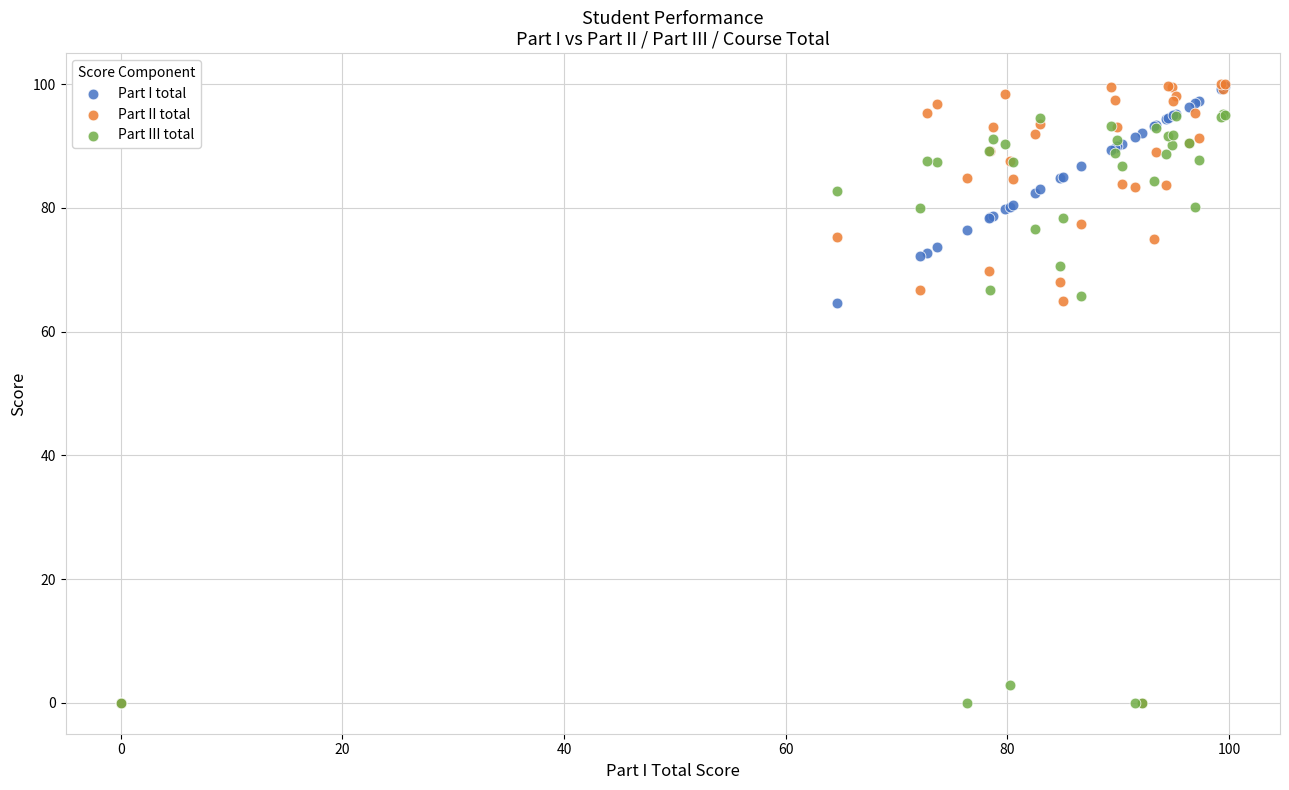

Which series has the largest Y range (max minus min)?

Part II total